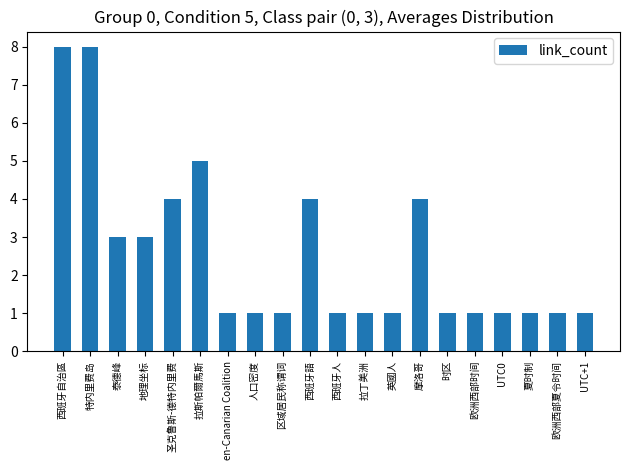

What is the greatest value displayed?

8